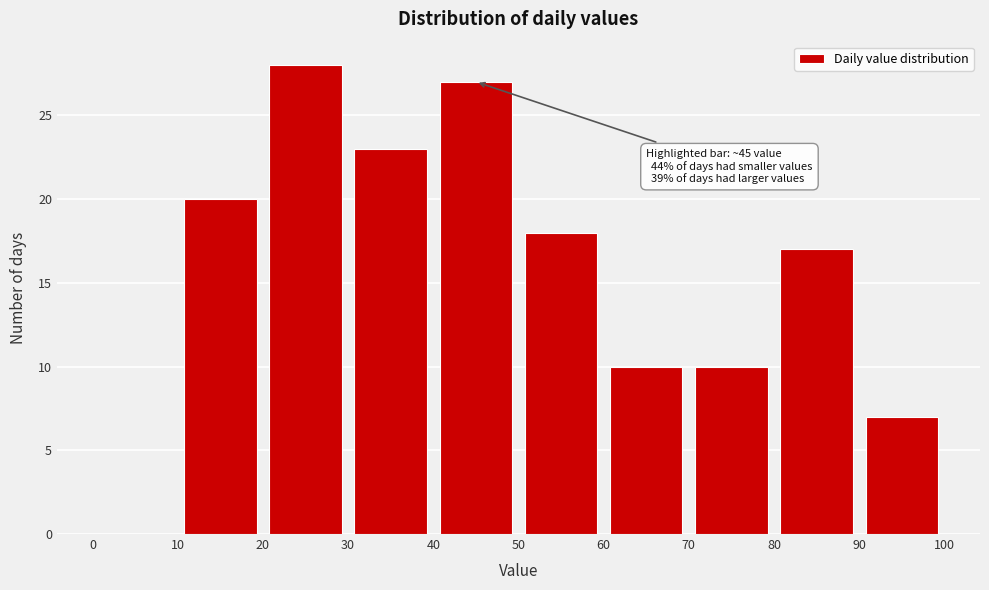

Which range on the x-axis has the tallest bar?

20 to 30